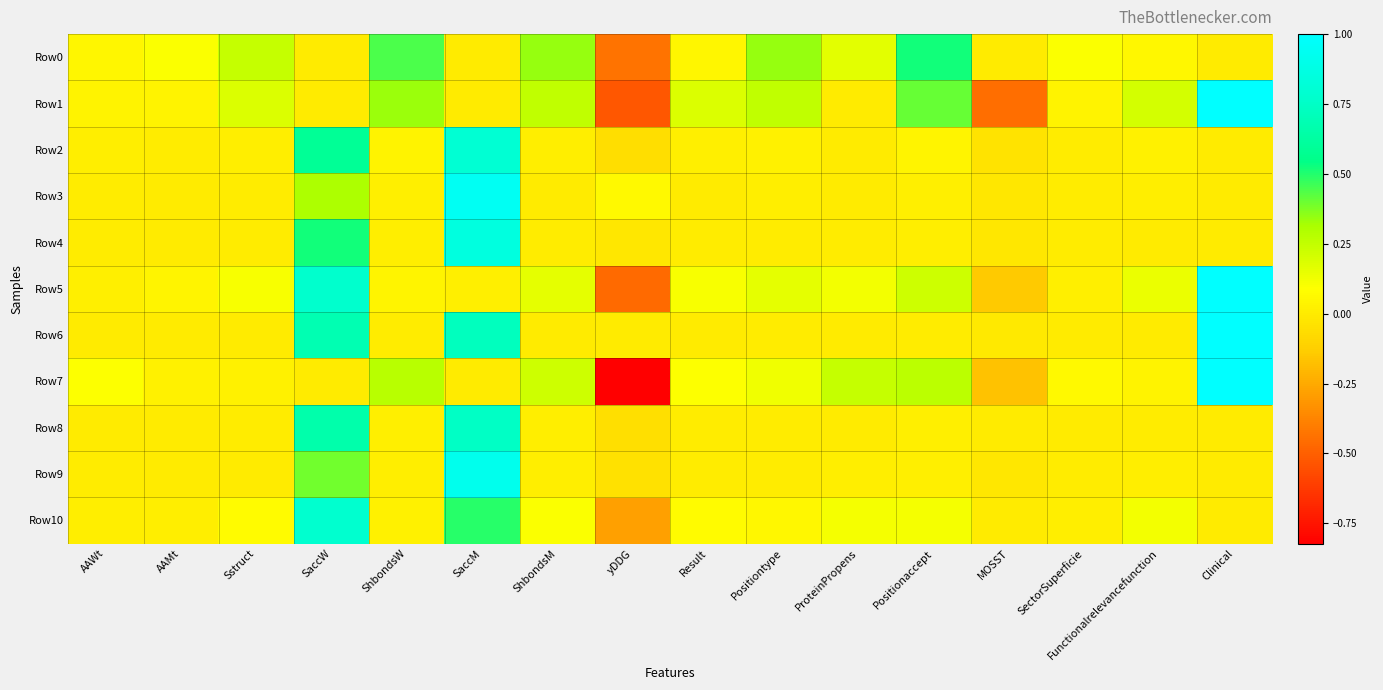

Which series has the largest total across all categories?

Row6